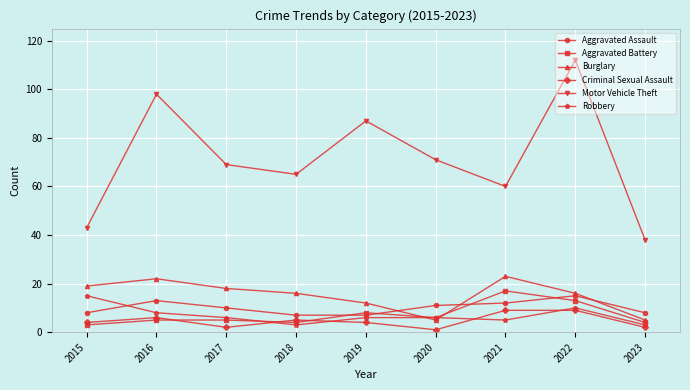

What is the sum of all Aggravated Battery values?

65